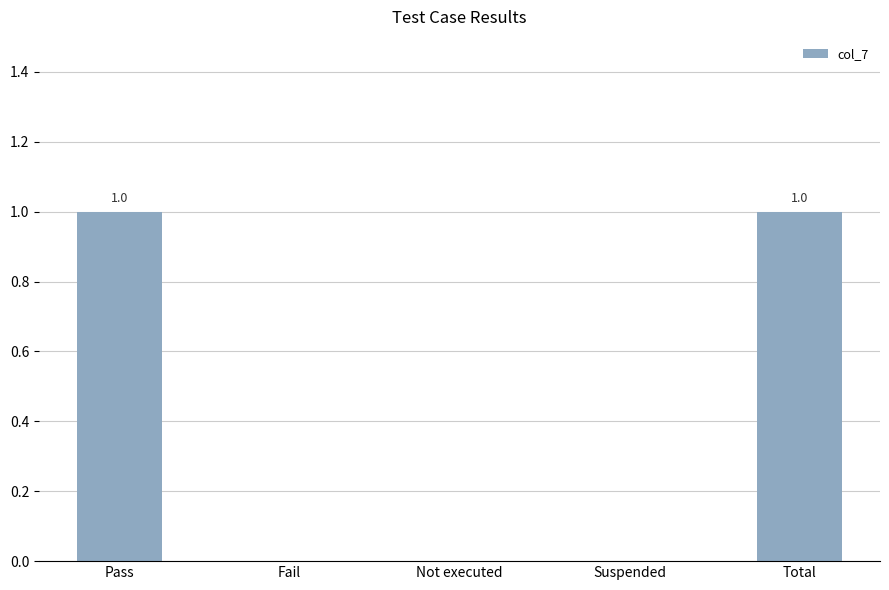

Read the value at Pass.

1